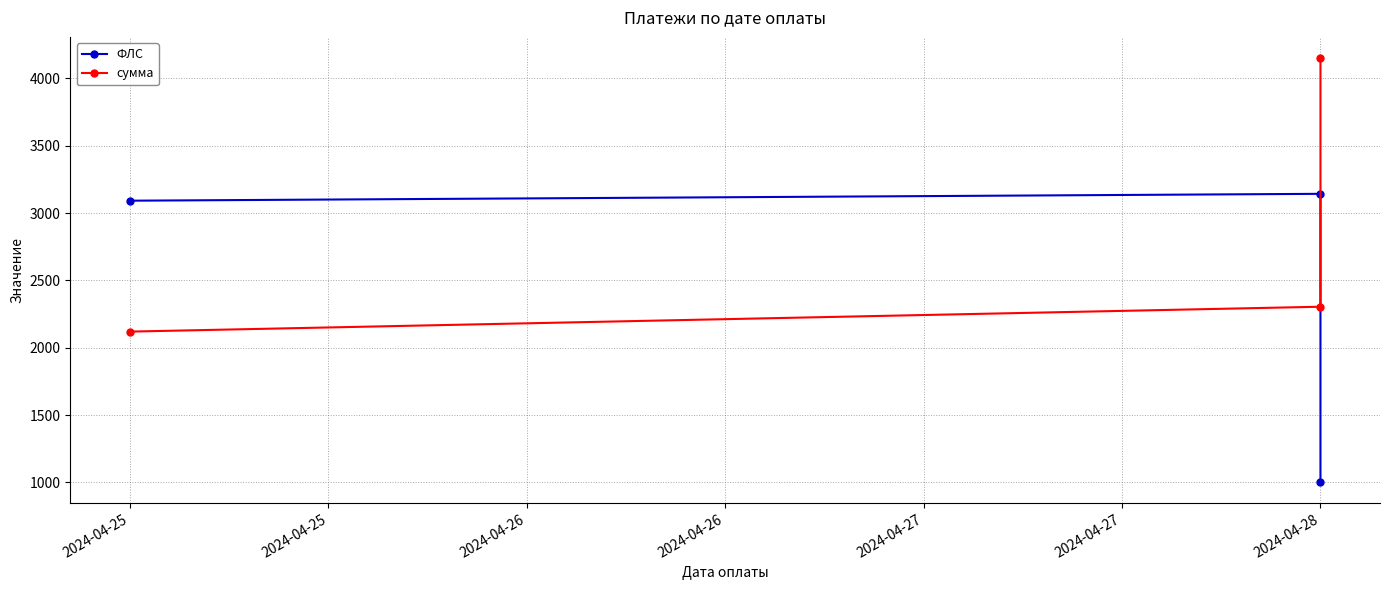

The value of ФЛС at 2024-04-26 is 1537.1. True or false?

False